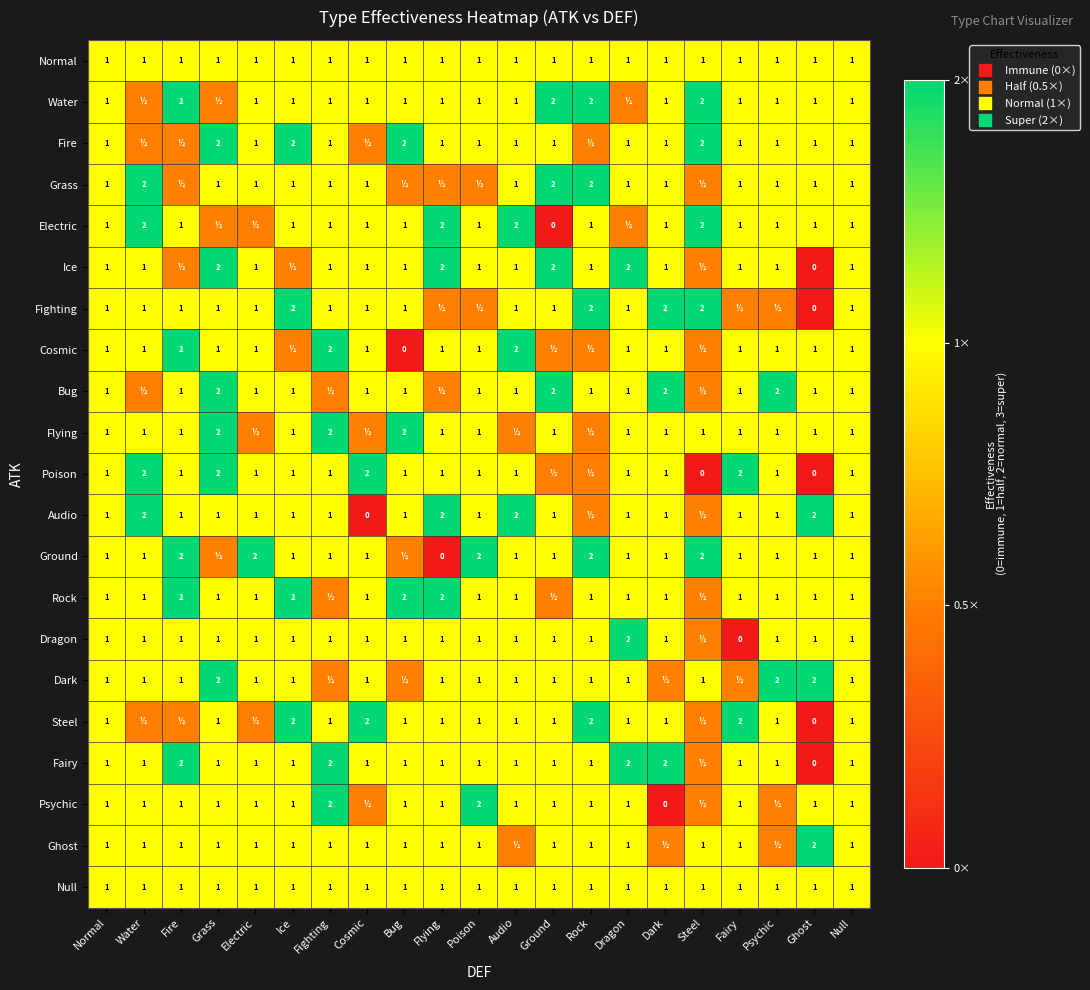

Which series has the largest range (max minus min)?

Electric